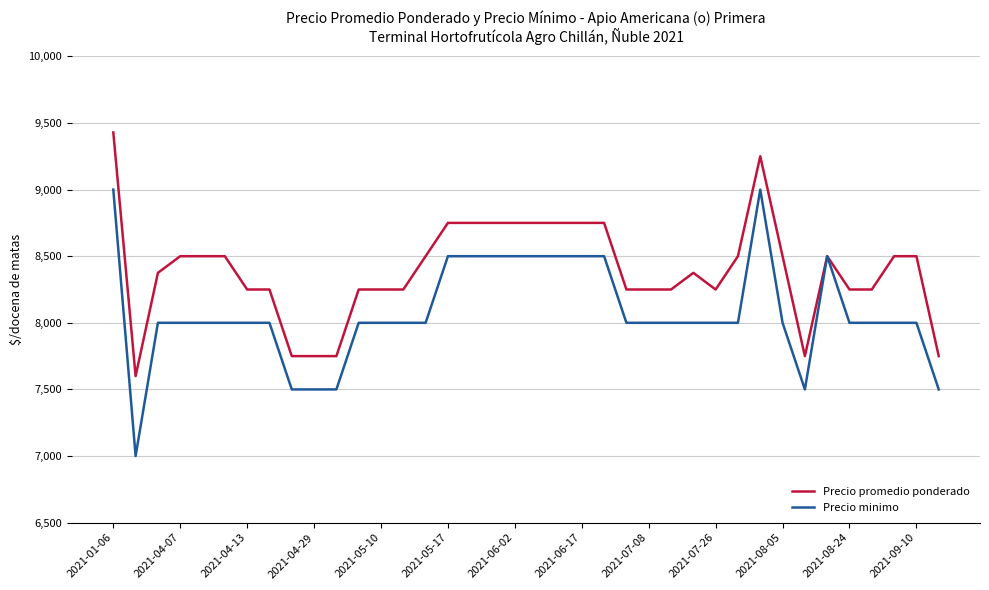

What is the minimum value for Precio minimo?

7000